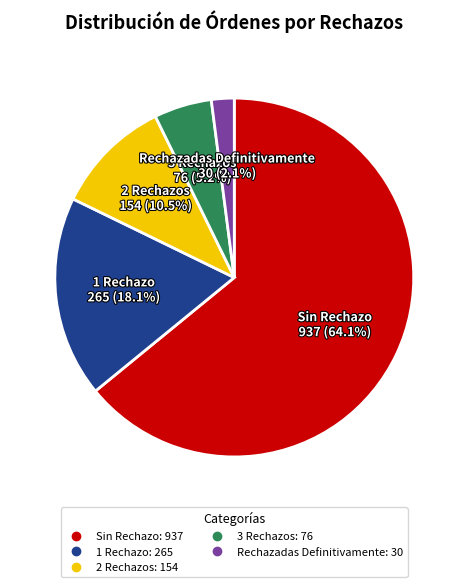

Does any single category account for the majority?

Yes